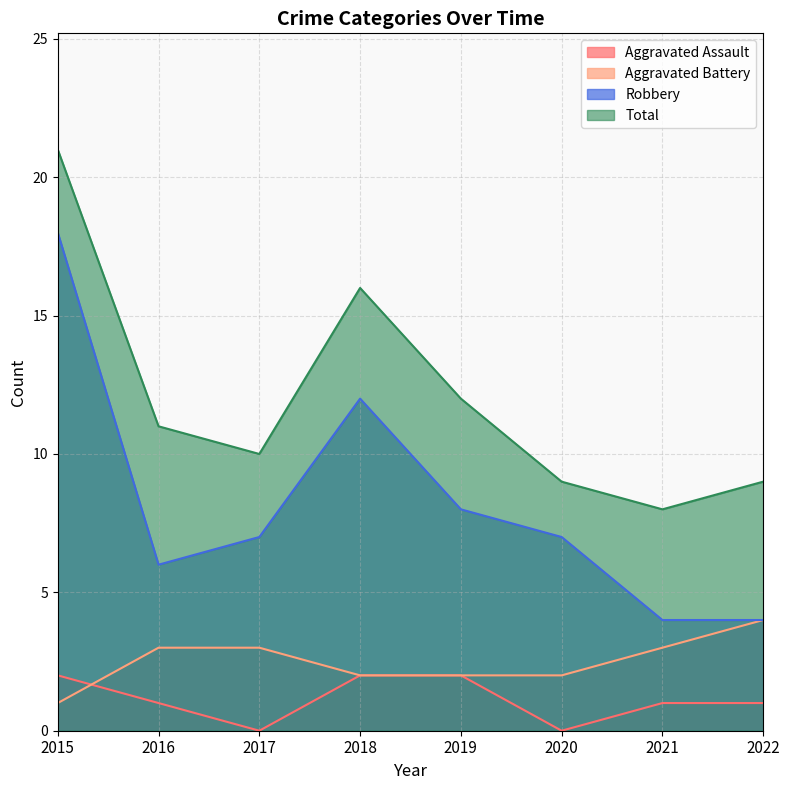

Does the chart display data point markers on the line(s)?

No